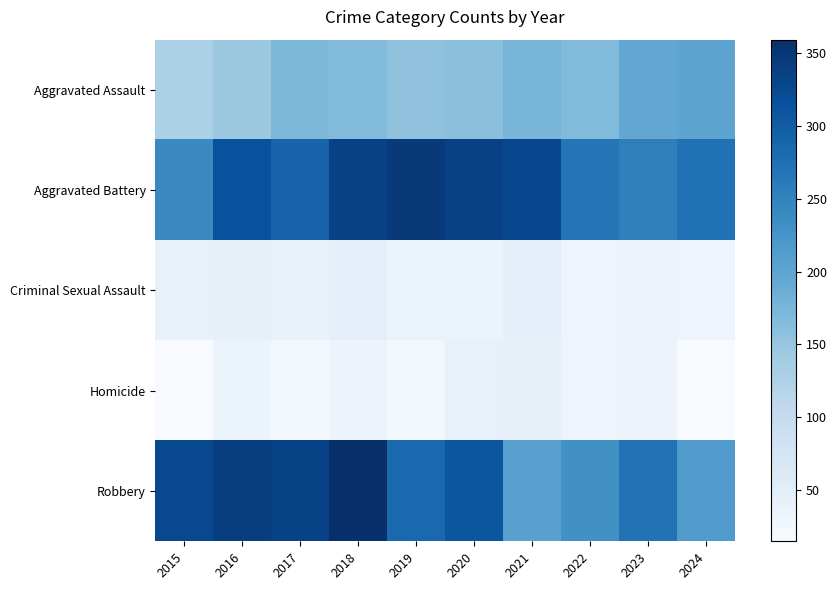

Reading left to right, what are all the values shown in this chart?

Aggravated Assault: 2015=129	2016=144	2017=171	2018=168	2019=156	2020=160	2021=176	2022=168	2023=197	2024=201
Aggravated Battery: 2015=240	2016=315	2017=290	2018=336	2019=346	2020=335	2021=328	2022=268	2023=254	2024=272
Criminal Sexual Assault: 2015=40	2016=44	2017=39	2018=46	2019=37	2020=36	2021=45	2022=32	2023=35	2024=32
Homicide: 2015=15	2016=33	2017=24	2018=34	2019=24	2020=40	2021=44	2022=32	2023=35	2024=16
Robbery: 2015=326	2016=340	2017=334	2018=359	2019=285	2020=309	2021=206	2022=231	2023=271	2024=214